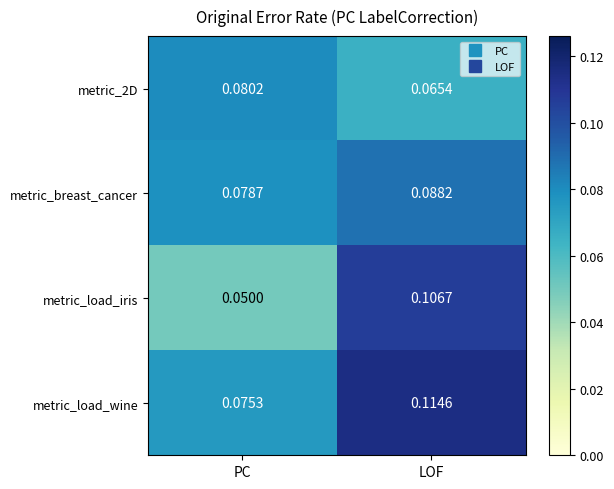

Is the value of metric_load_iris at LOF greater than the value of metric_2D at LOF?

Yes